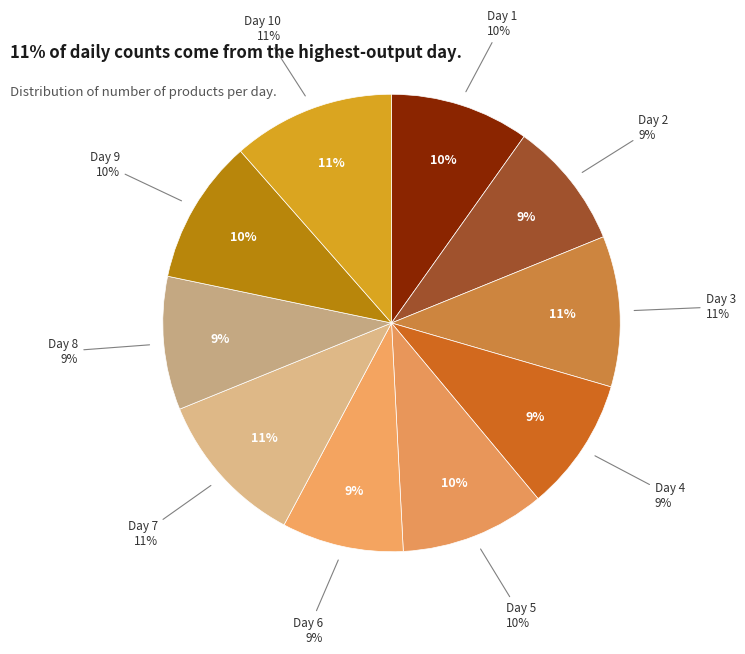

True or false: Day 1 accounts for 10% of the total.

True